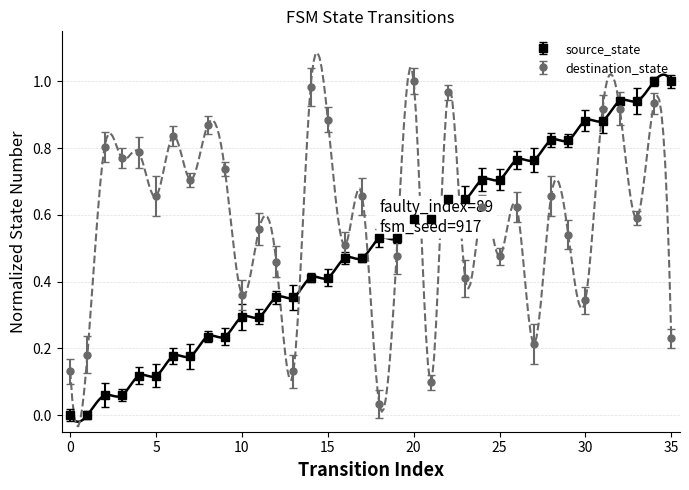

List the series in order of their overall mean, lowest first.

source_state, destination_state